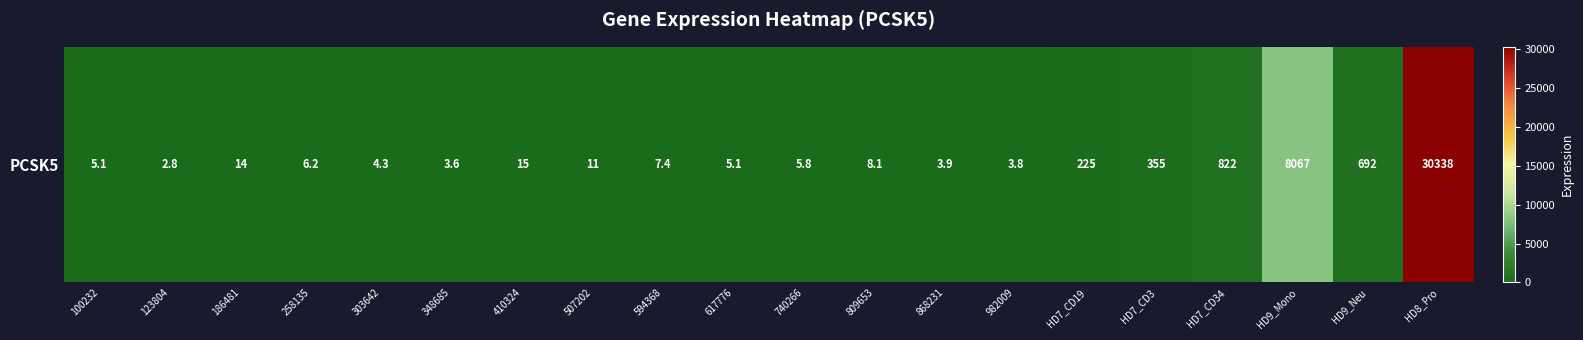

What is the minimum value shown in the chart?

2.8